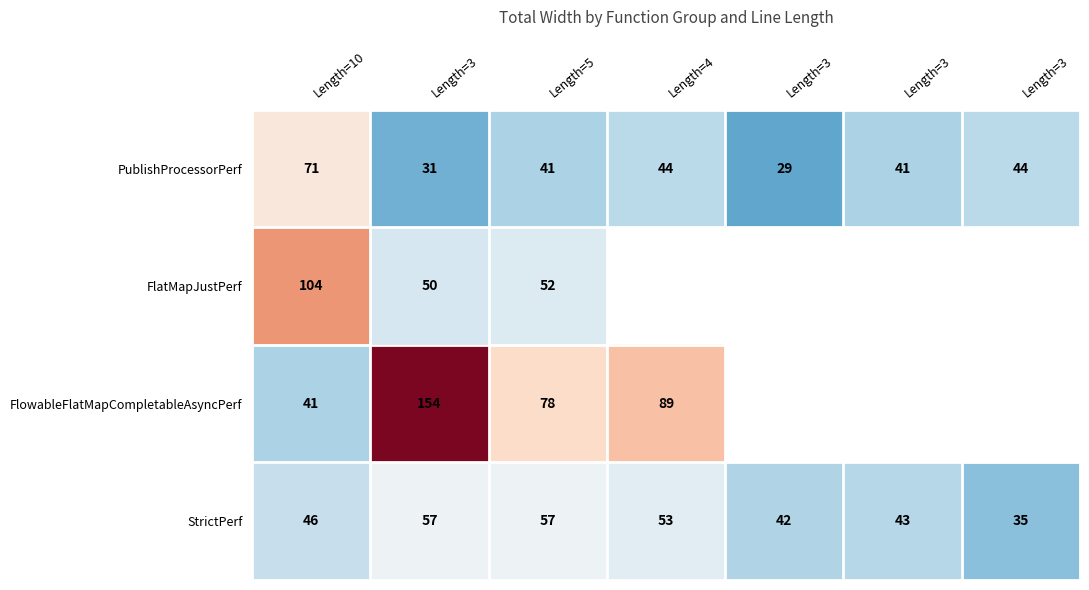

How many values in the FlowableFlatMapCompletableAsyncPerf series are below 154?

3